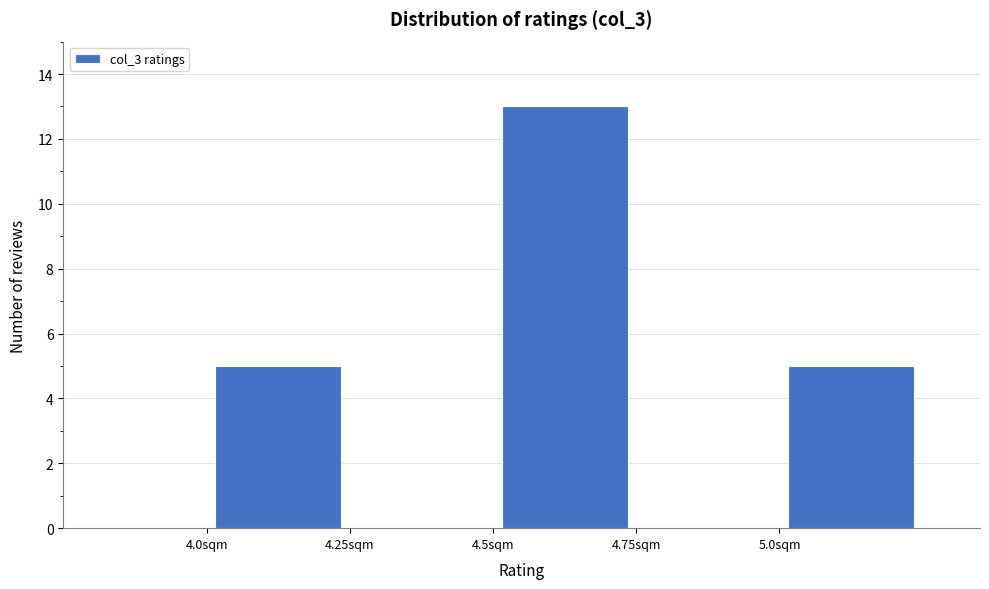

Reading left to right, transcribe this chart: for each bar, give the range it covers on the x-axis and its height. The values are not printed on the chart, so give them approximately, as read against the axis.

3.75 to 4.00: 0
4.00 to 4.25: 5
4.25 to 4.50: 0
4.50 to 4.75: 13
4.75 to 5.00: 0
5.00 to 5.25: 5